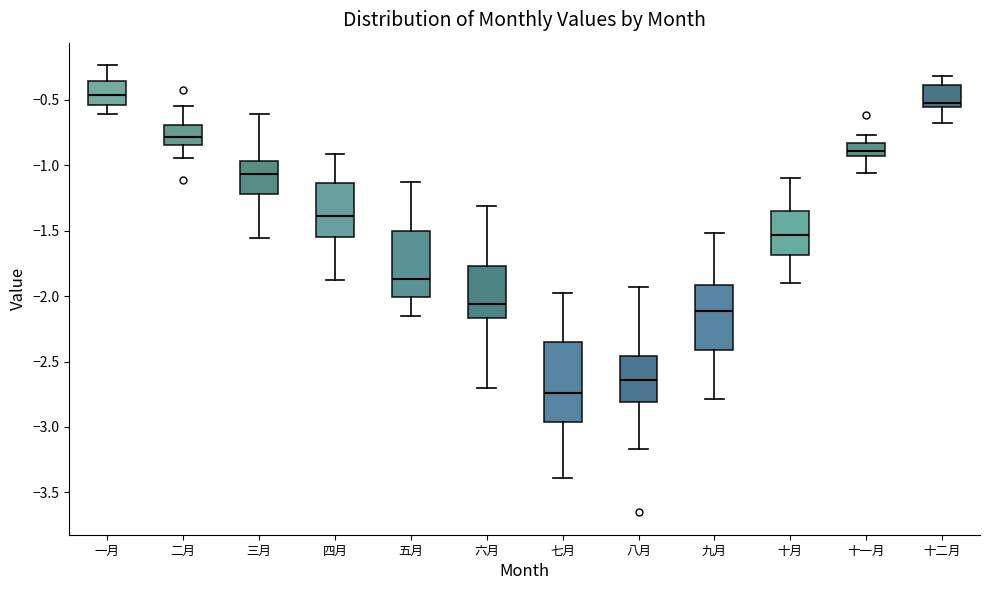

Which box has the lowest median line?

七月